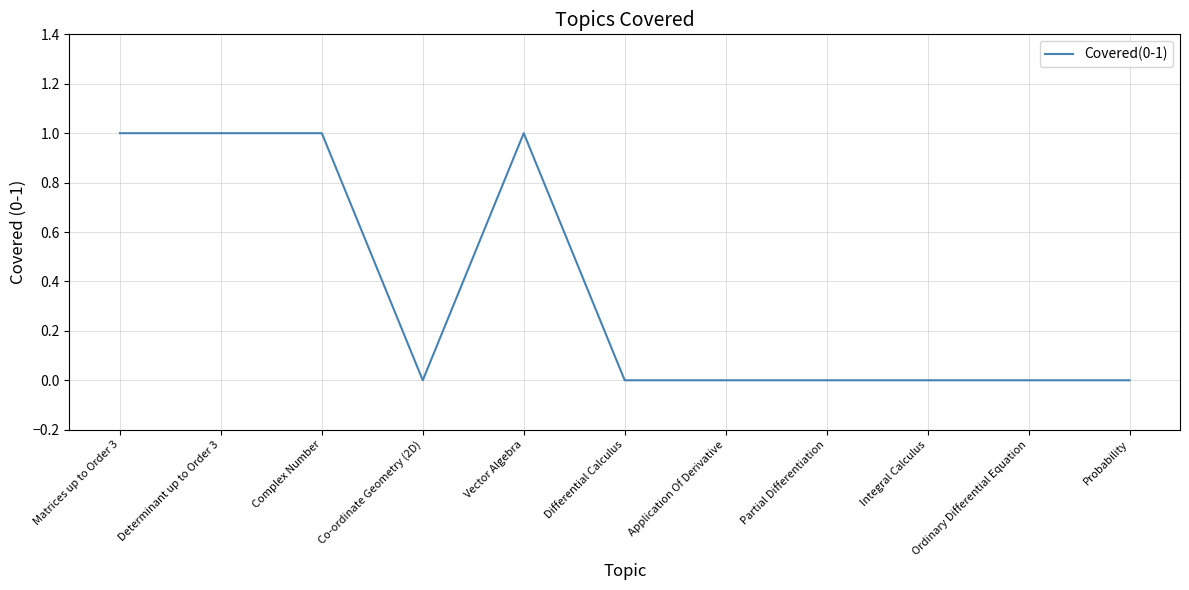

Does the chart display data point markers on the line(s)?

No